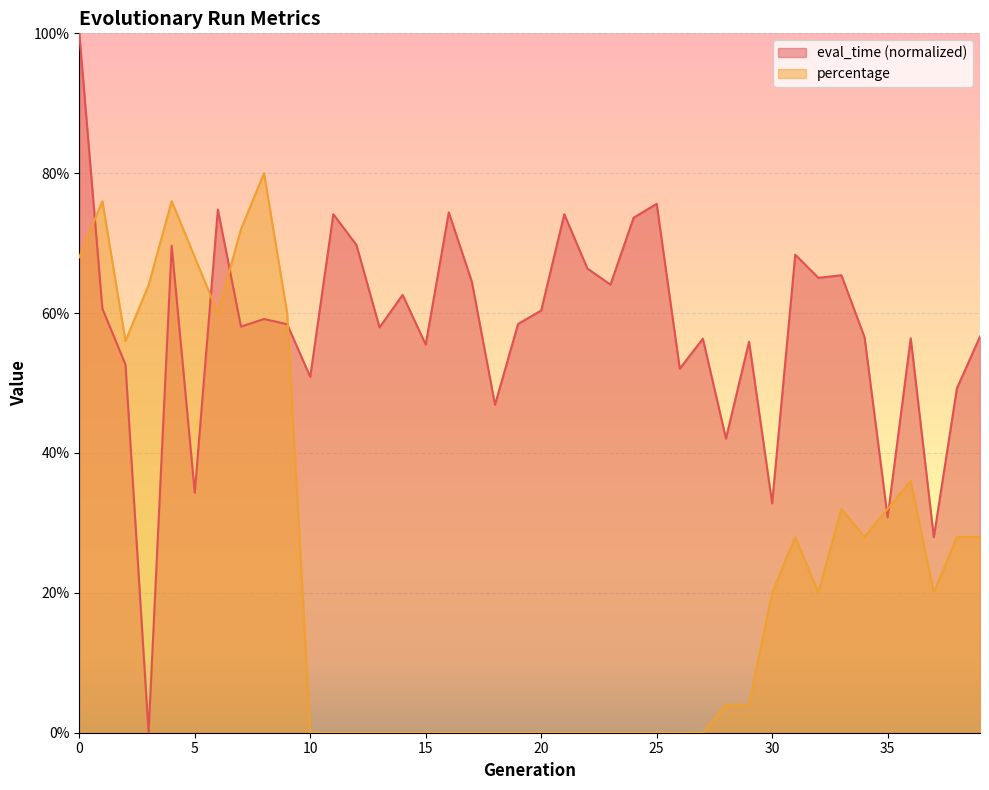

Rank the series by their maximum value, from highest to lowest.

eval_time (normalized), percentage